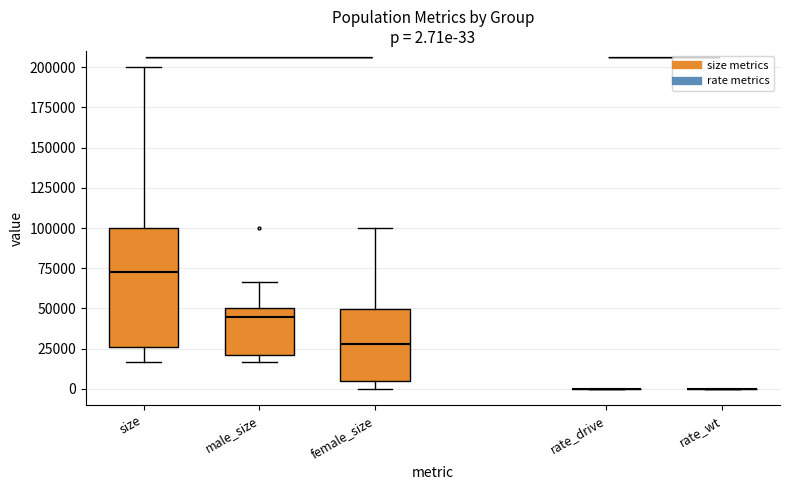

Comparing the boxes themselves (not the whiskers), which one is the tallest?

size